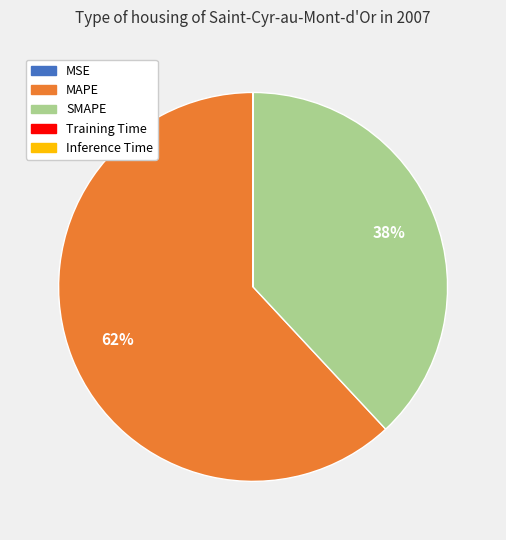

To the nearest percent, what is the difference between the largest and smallest slice percentages?

62%